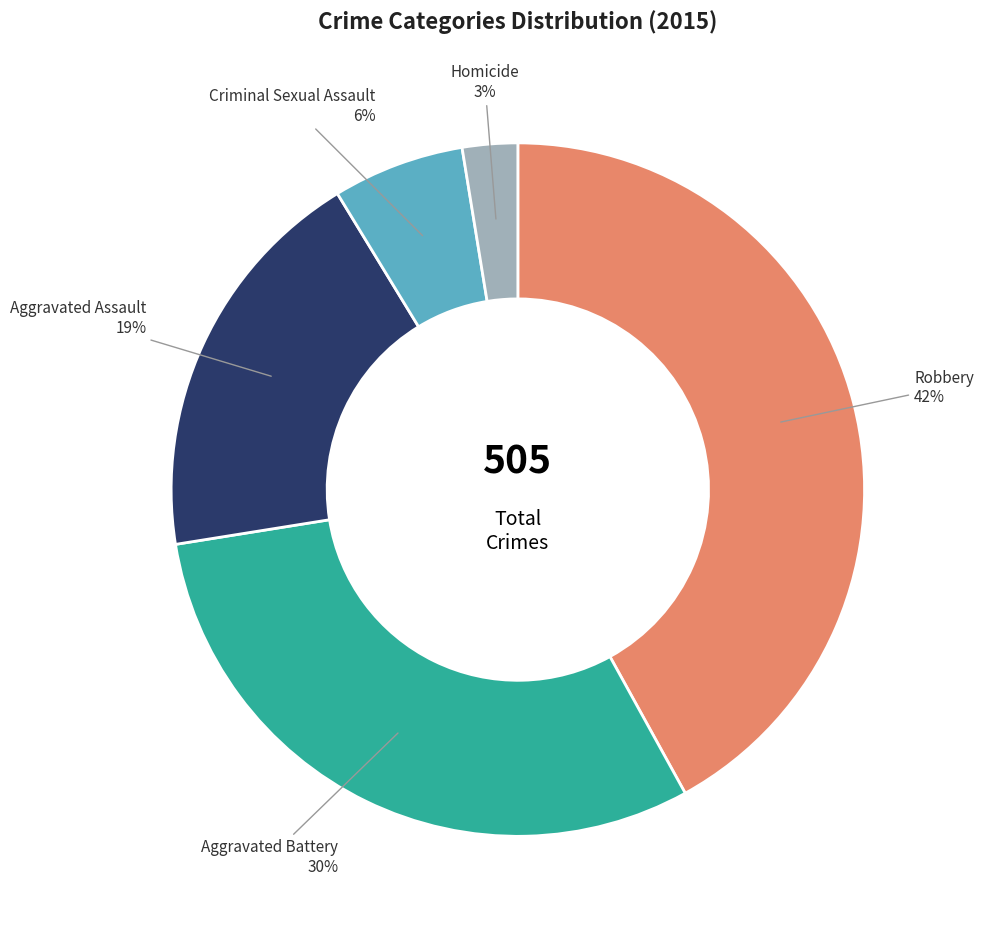

How many slices are in this pie chart?

5